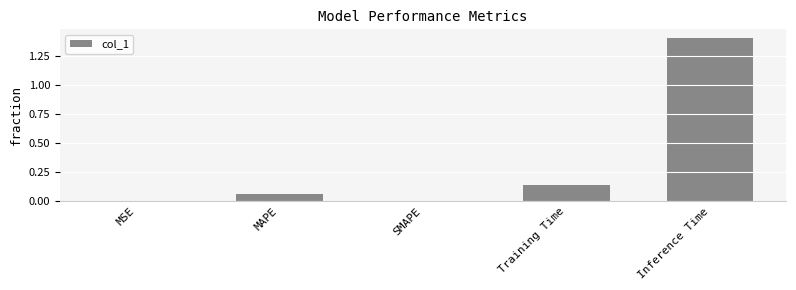

What is the change in value from Training Time to Inference Time?

+1.3